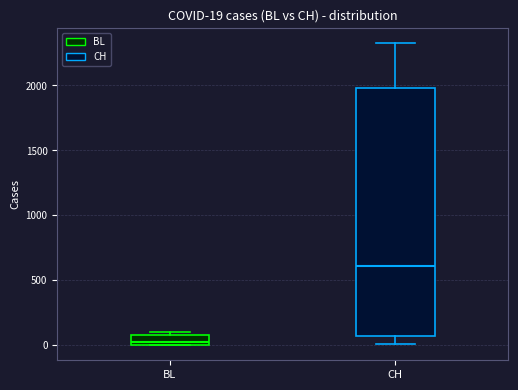

Which box's median line is the highest?

CH